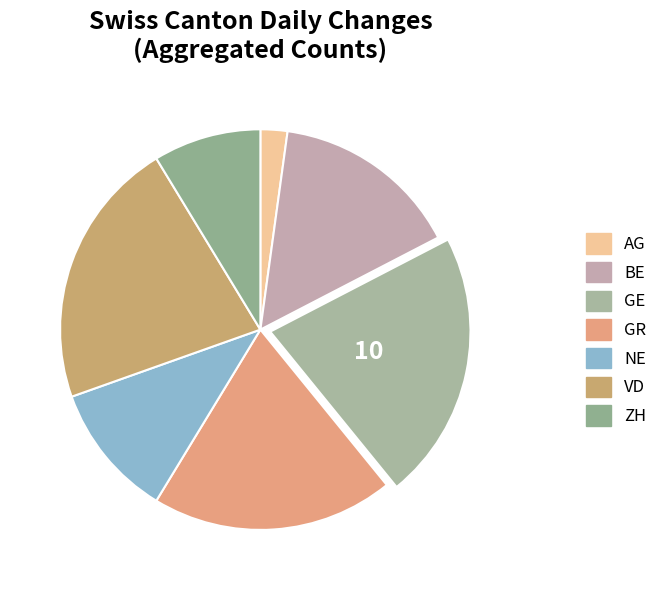

Is there a majority slice in this chart?

No